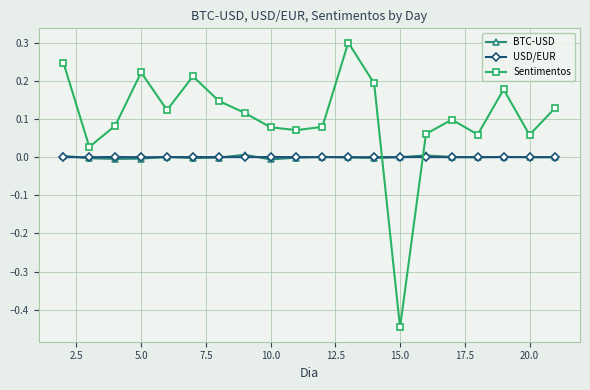

Which series has the widest spread of values?

Sentimentos